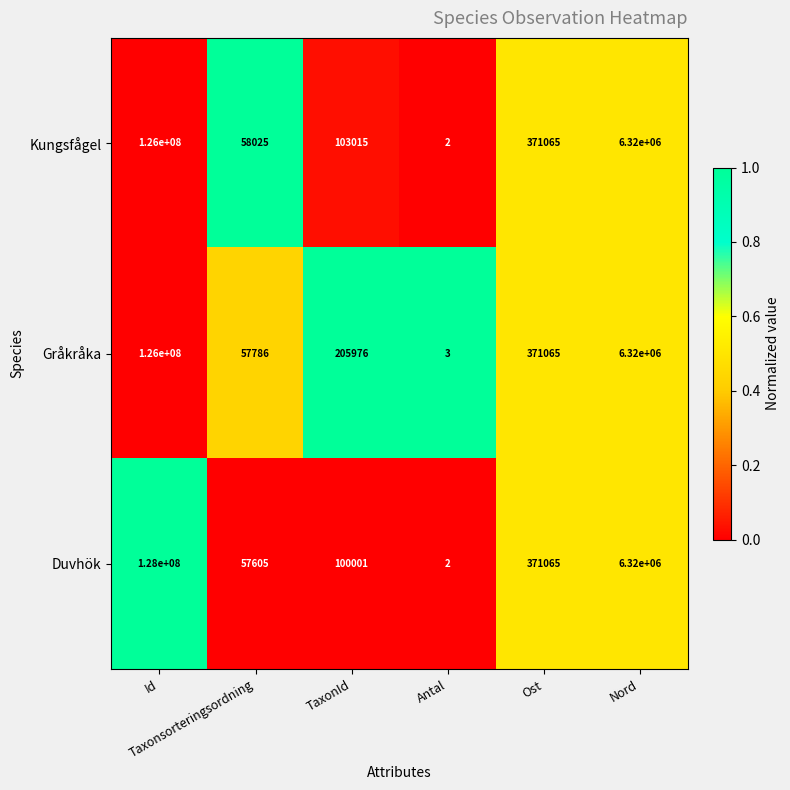

Which category has the highest value across all series?

Id